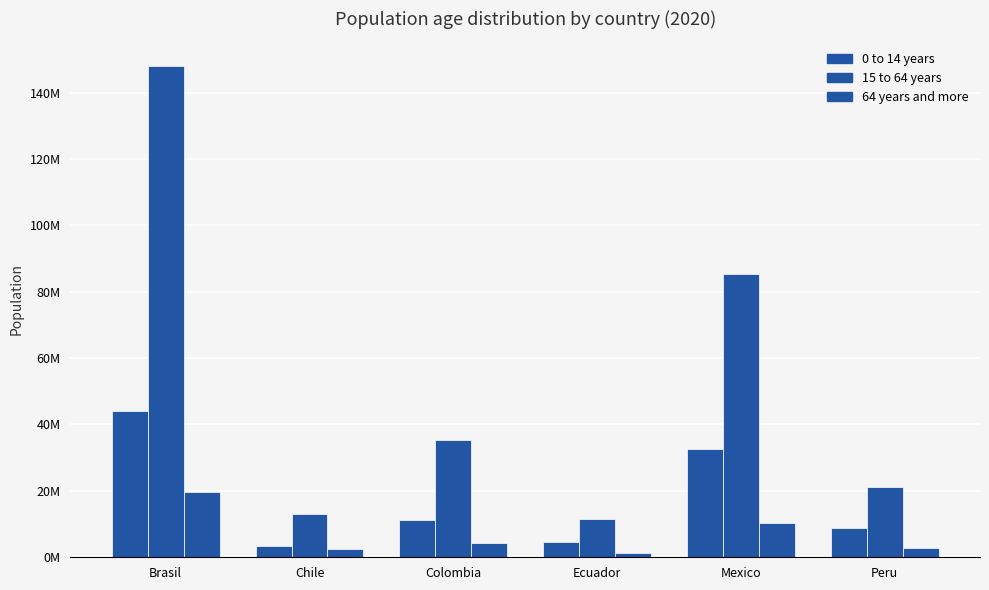

Reading left to right, what are all the values shown in this chart?

0 to 14 years: 44119729.1	3544237.1	11094292.4	4638159.3	32500538.9	8732402.1
15 to 64 years: 148011842.0	13130047.1	35231464.3	11550750.0	85471030.6	21308763.7
64 years and more: 19677017.9	2360286.8	4286891.3	1320185.8	10286279.5	2701249.2